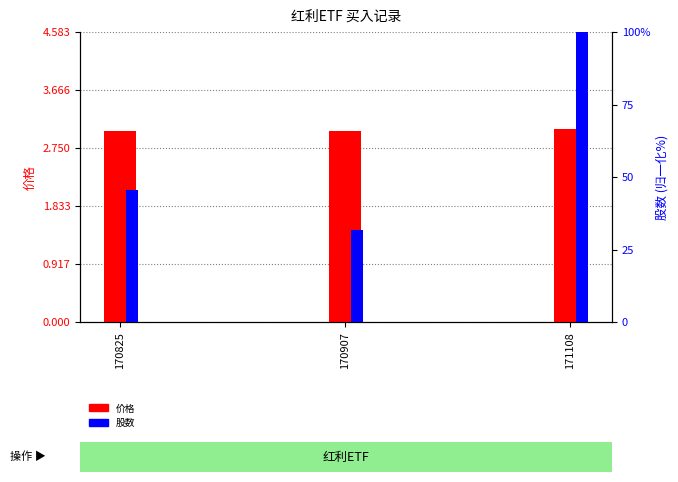

Reading left to right, extract all data points from this chart.

价格: 3.0	3.0	3.1
股数: 45.5	31.8	100.0